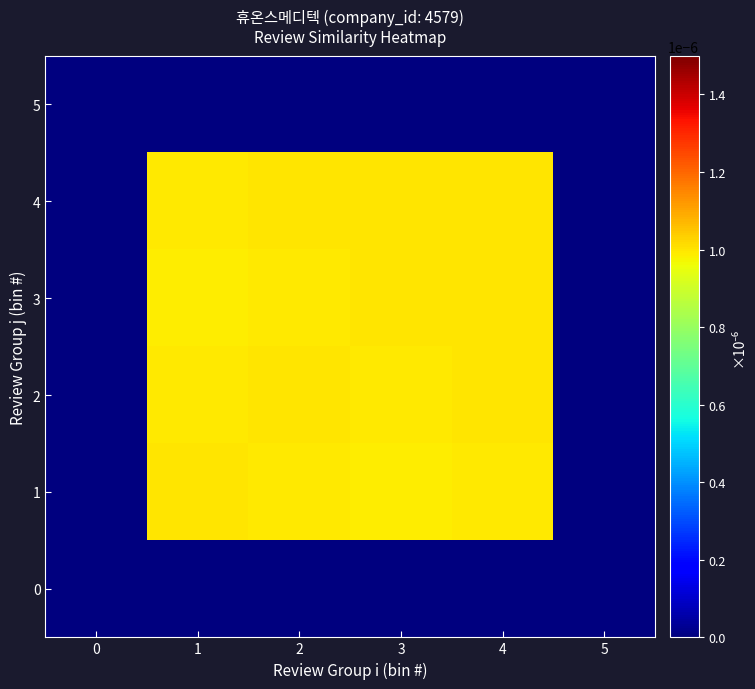

How many categories are shown in the chart?

6